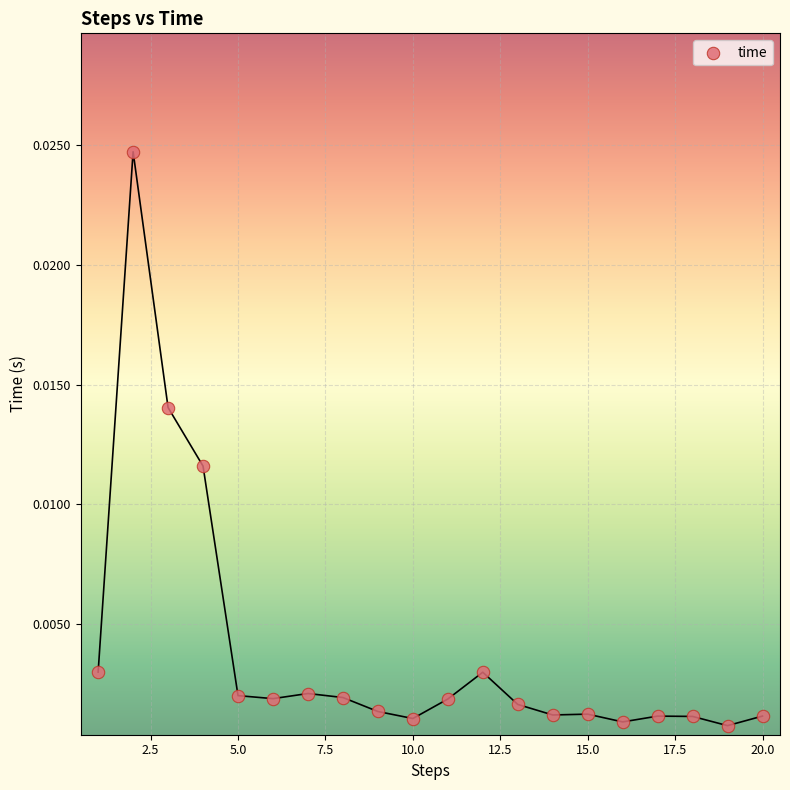

What is the range of X values (max minus min)?

19.0